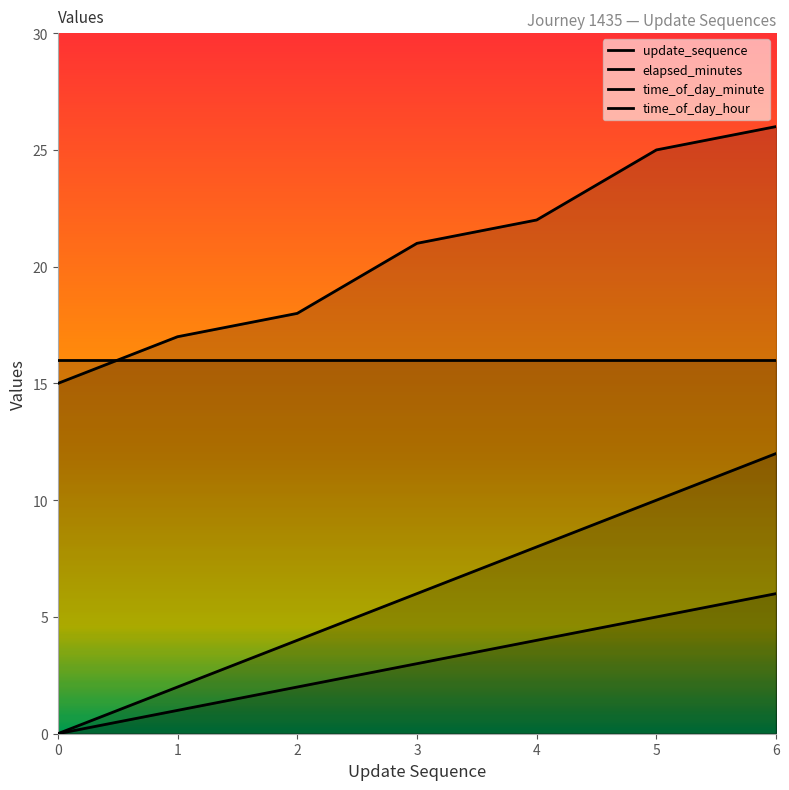

How many values in the elapsed_minutes series exceed 6?

3